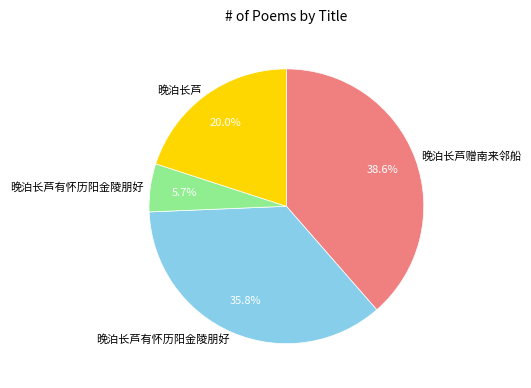

Does any single category account for the majority?

No